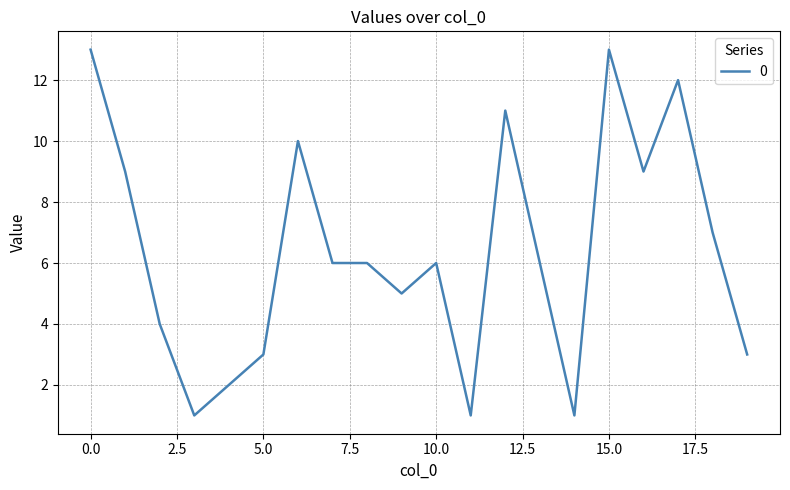

What is the greatest value displayed?

13